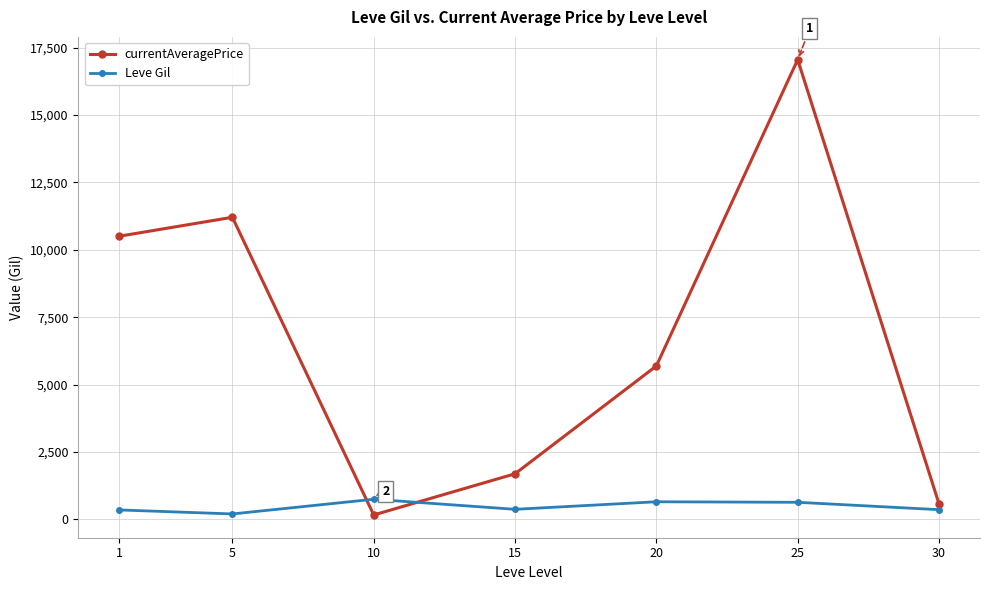

At which label does currentAveragePrice reach its minimum?

10